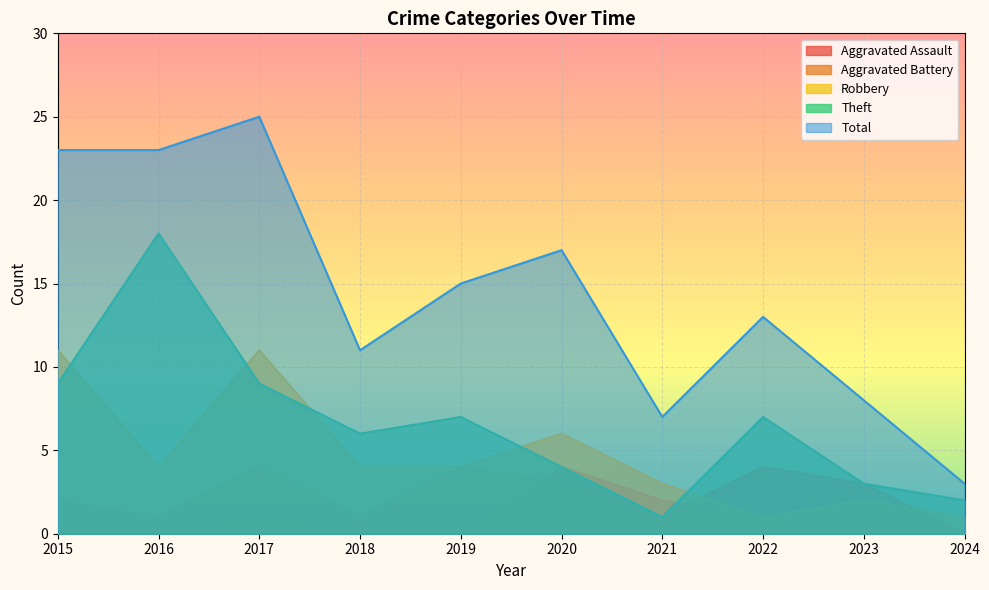

What are all the series names shown in the legend?

Aggravated Assault, Aggravated Battery, Robbery, Theft, Total